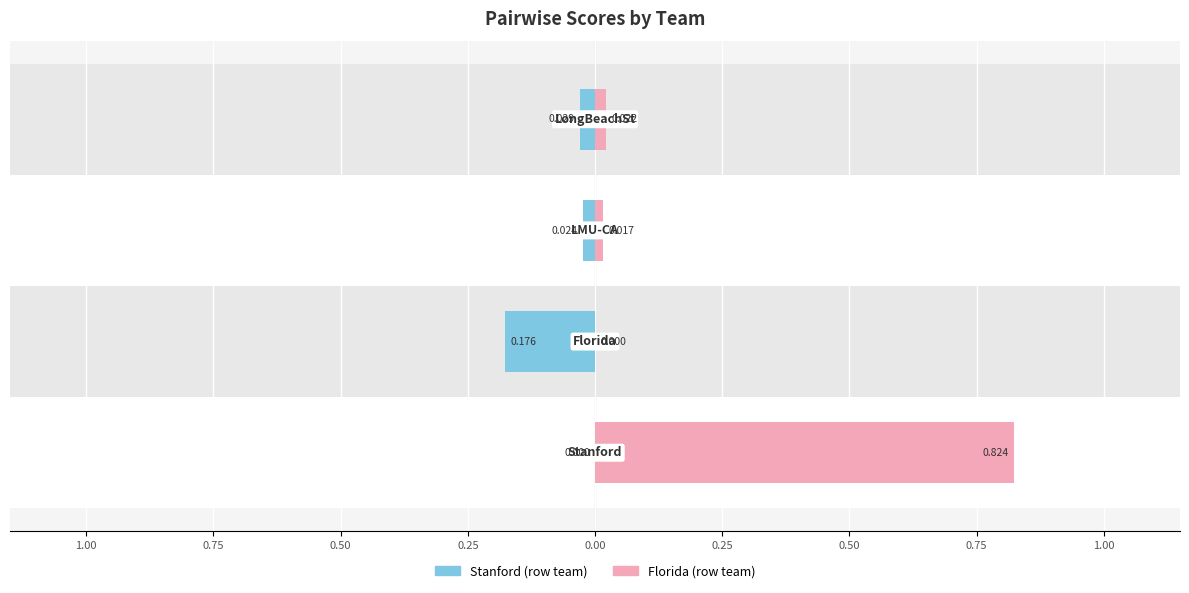

What is the smallest value displayed?

-0.2